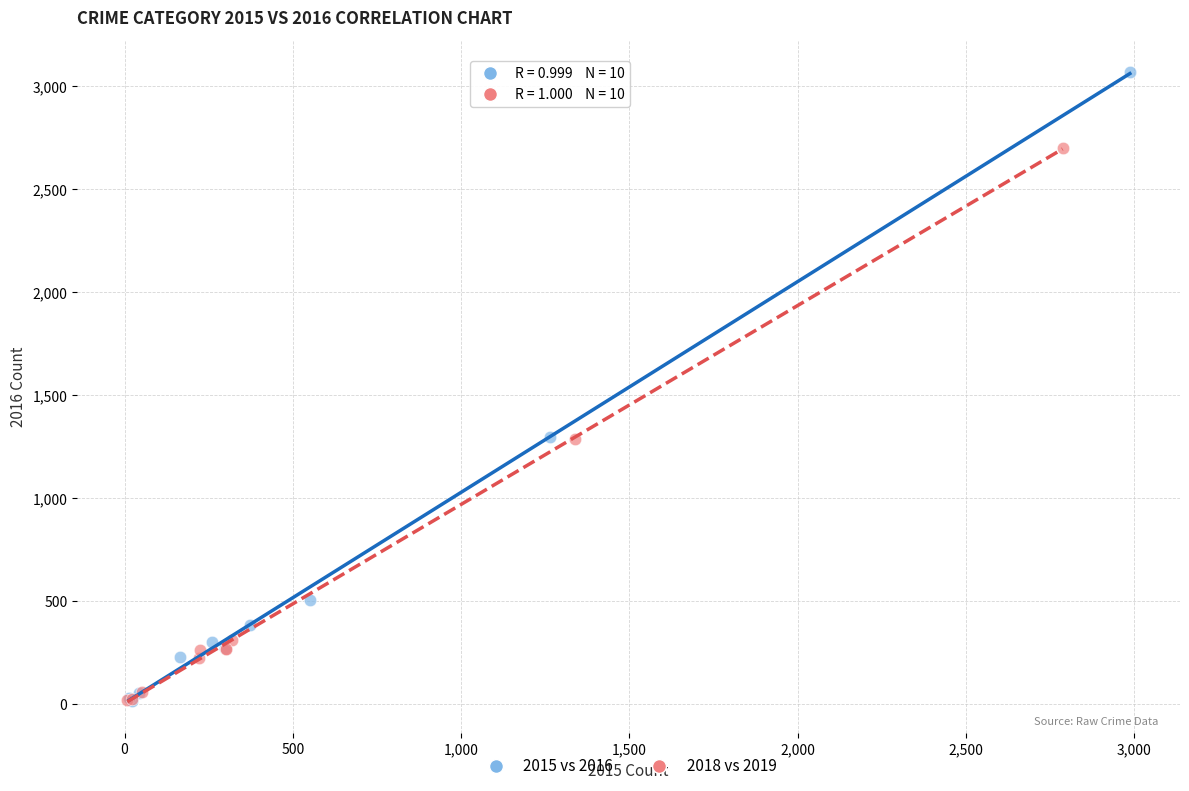

Which series reaches the maximum Y coordinate?

2015 vs 2016